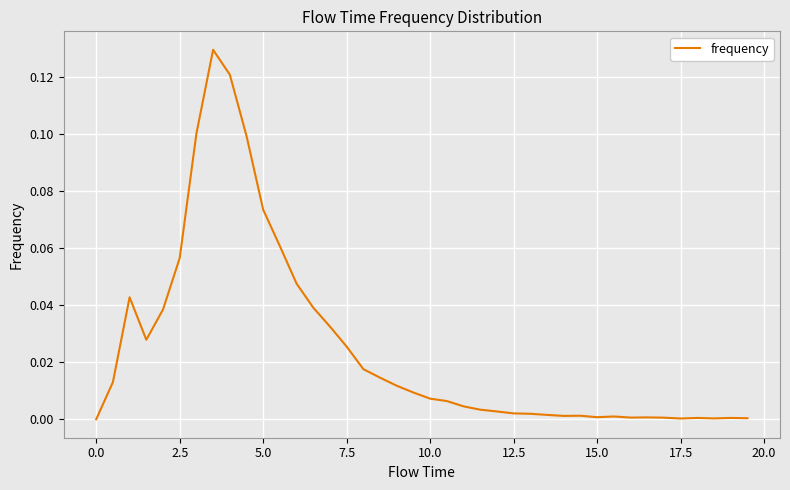

Does the chart have visible grid lines?

Yes